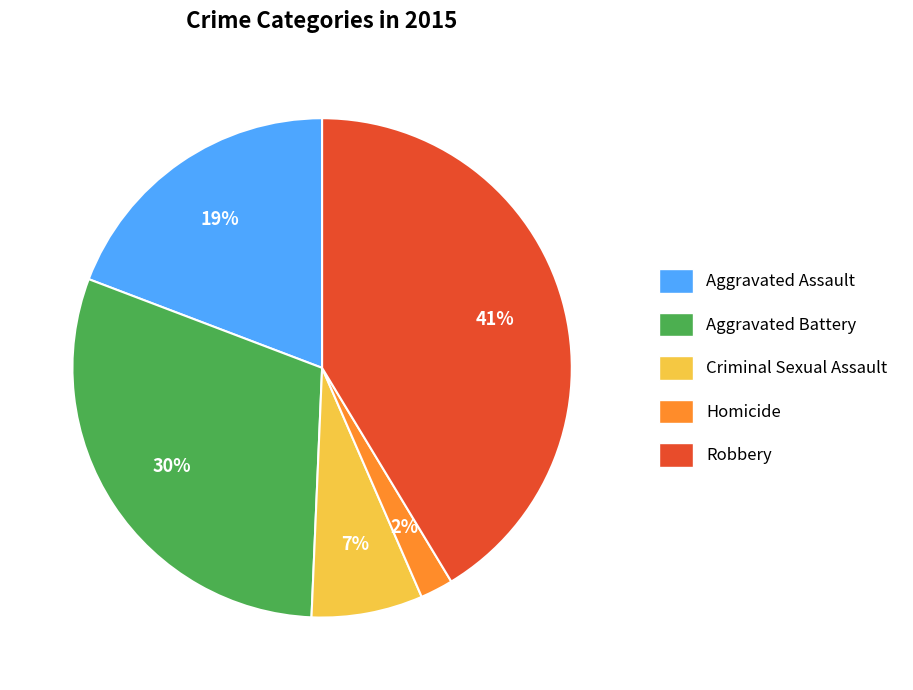

Approximately how many times larger is the value at Robbery compared to Aggravated Battery?

1.4